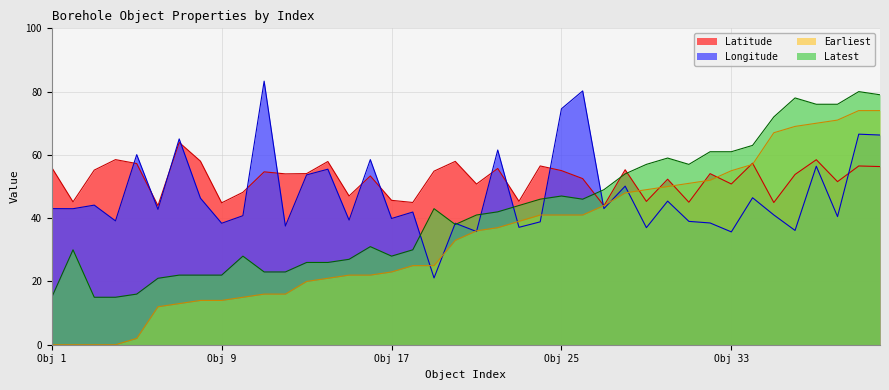

At which category is the sum across all series the highest?

38